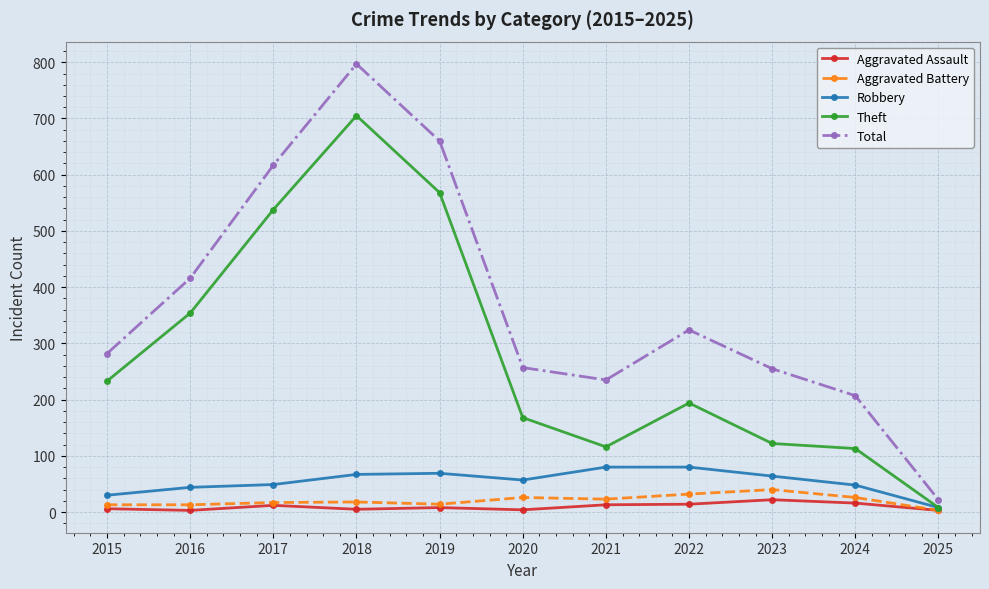

Which series changed the most between 2017 and 2020?

Theft